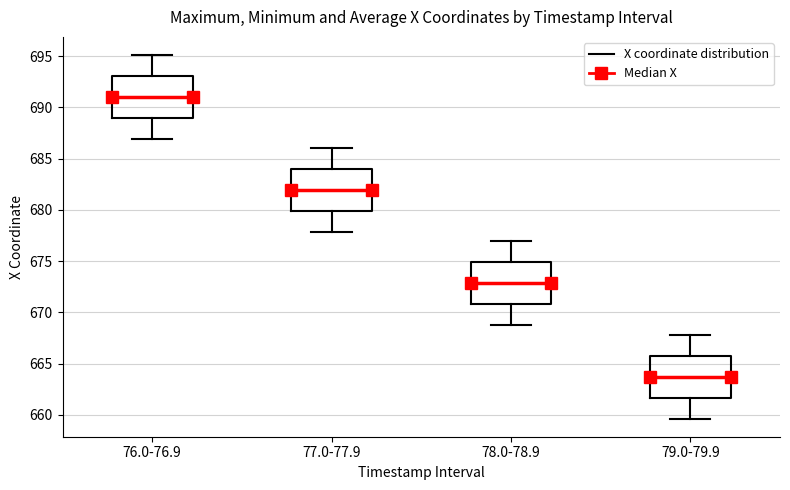

Reading left to right, transcribe this box plot: for each box, give where its median line is, the range the box spans, and where its two whiskers end, as read against the y-axis. The values are not printed on the chart, so give them approximately, as read against the axis.

76.0-76.9: median 691.0, box 689.0 to 693.0, whiskers 687.0 to 695.0
77.0-77.9: median 682.0, box 680.0 to 684.0, whiskers 678.0 to 686.0
78.0-78.9: median 673.0, box 671.0 to 675.0, whiskers 668.5 to 677.0
79.0-79.9: median 663.5, box 661.5 to 666.0, whiskers 659.5 to 668.0